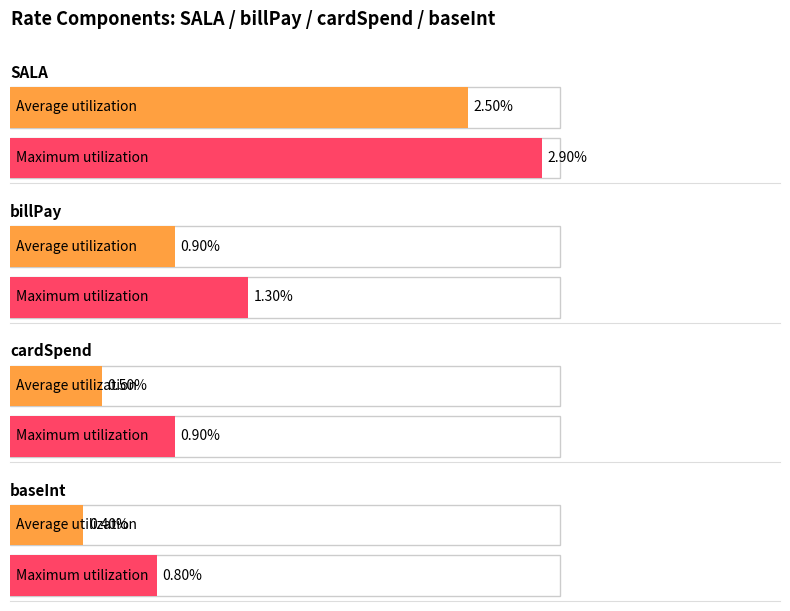

At how many categories does at least one series exceed 0?

4